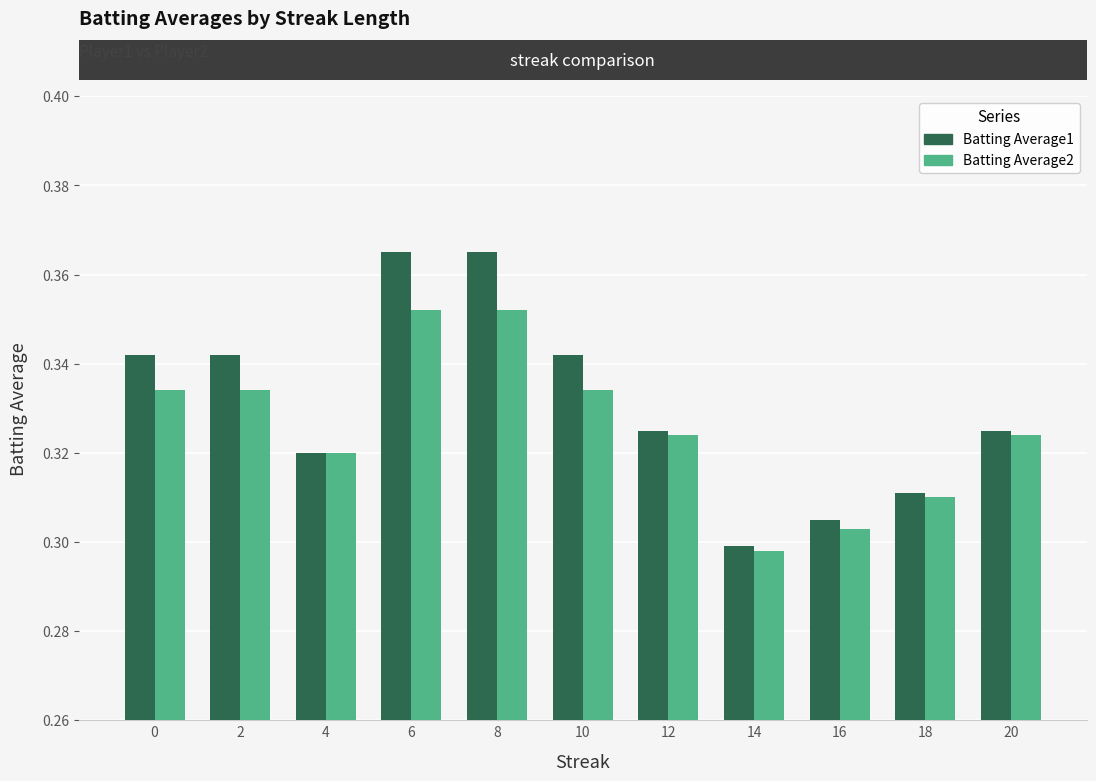

At how many categories does at least one series exceed 0?

11